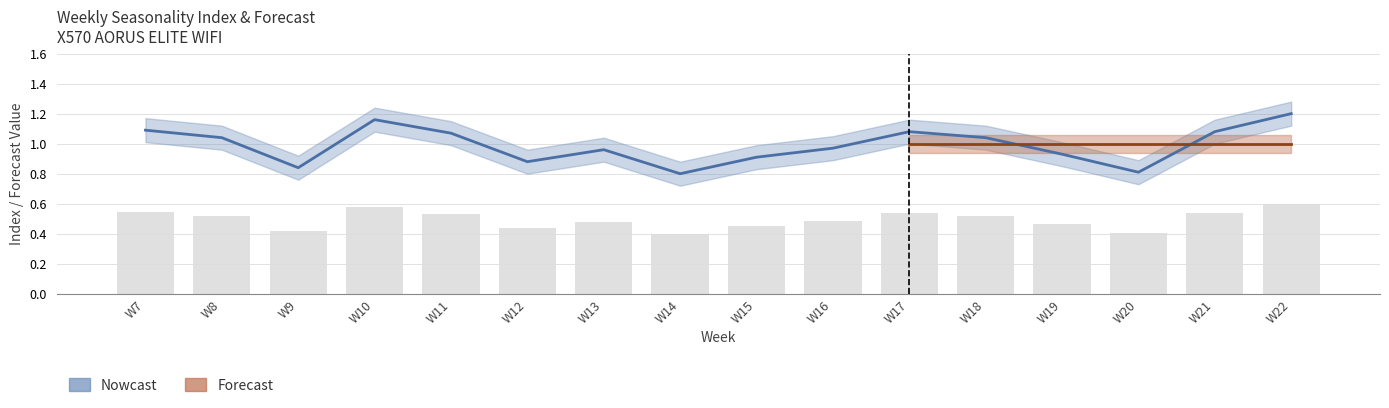

Is it true that Seasonality Index equals 1.7 at W10?

False